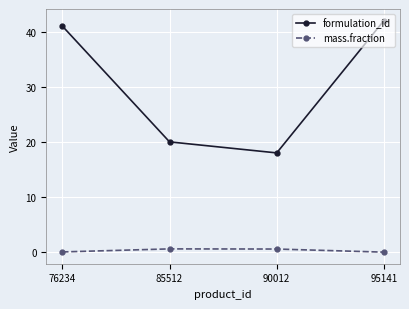

Is the value of formulation_id at 90012 greater than the value of mass.fraction at 95141?

Yes